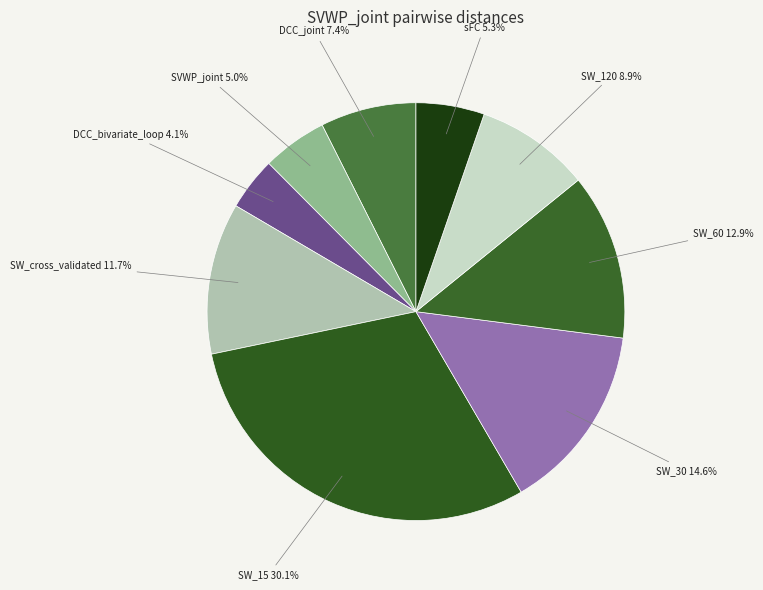

How many segments does this pie chart have?

9